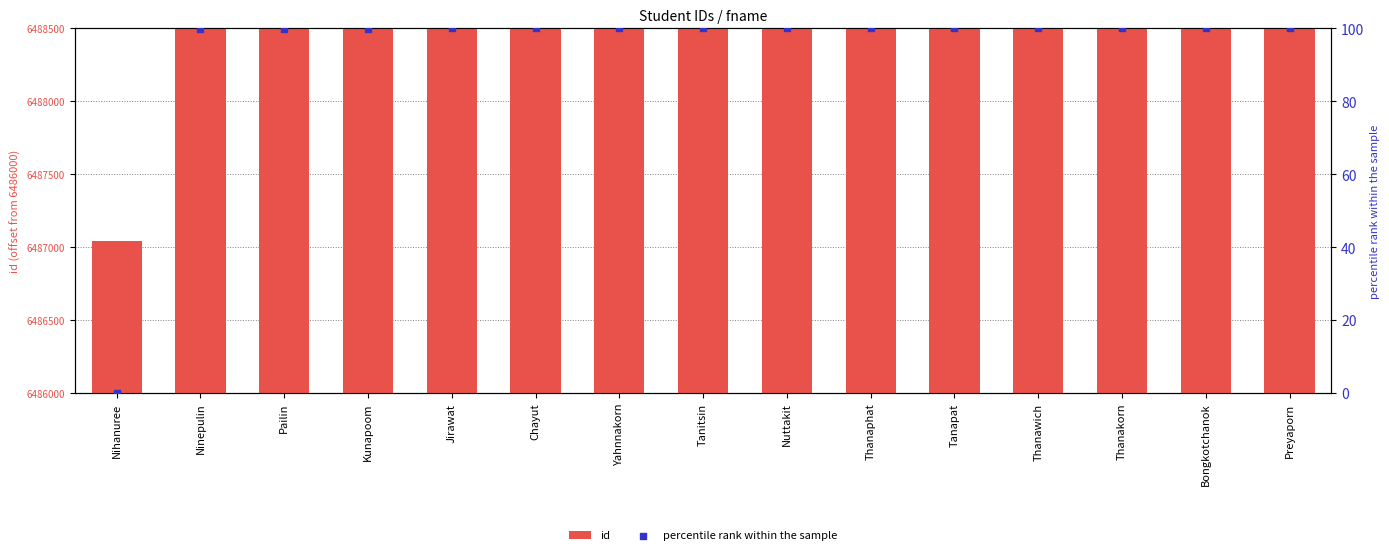

Is the value of percentile rank within the sample at Preyaporn greater than the value of id at Nihanuree?

No